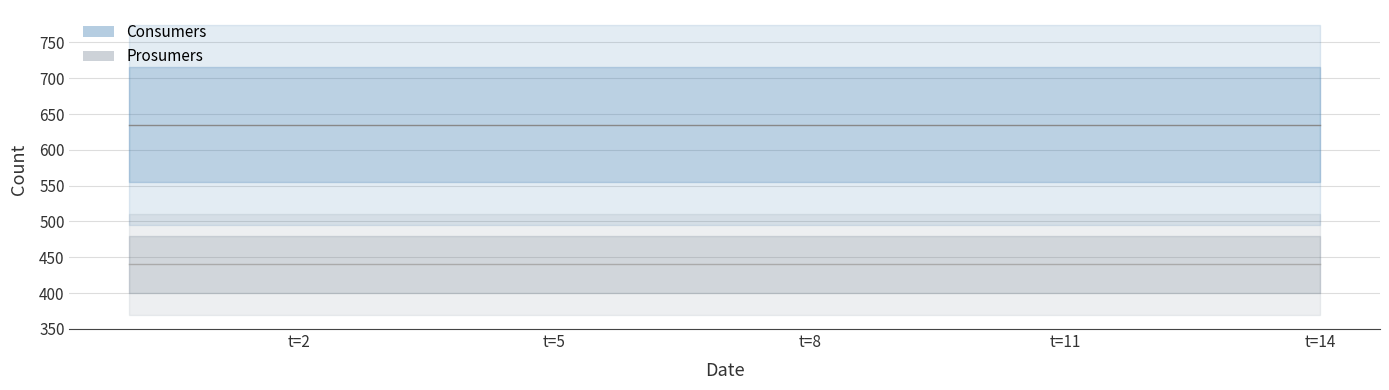

The Consumers series shows 192 at 13. True or false?

False